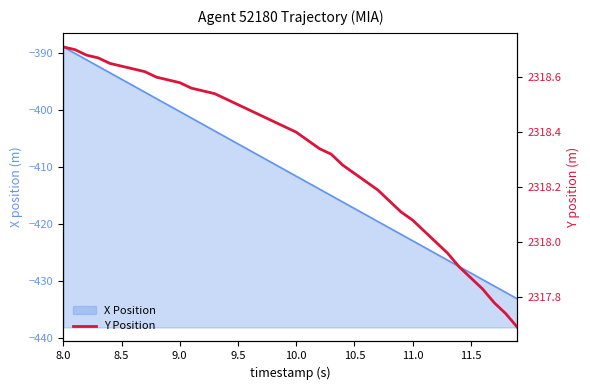

How many data points are less than 2318?

7